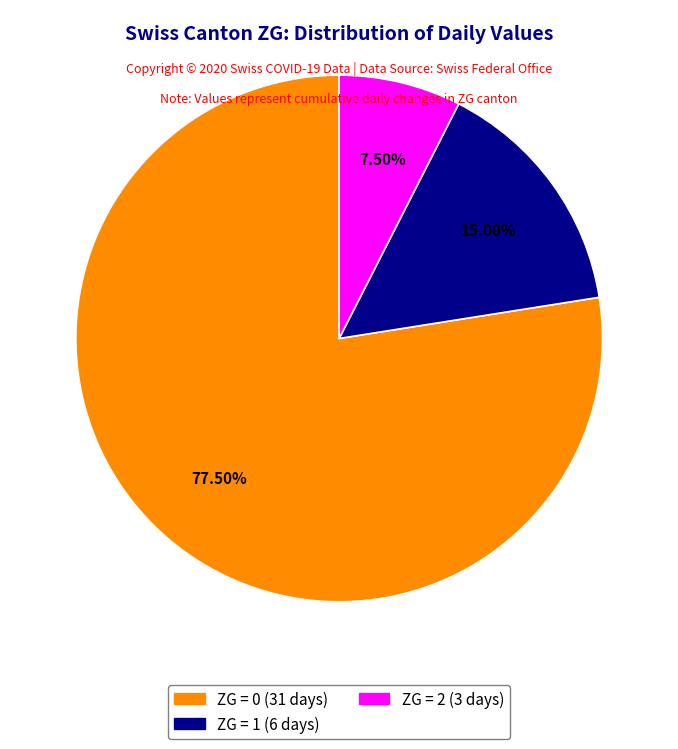

Is there a majority slice in this chart?

Yes